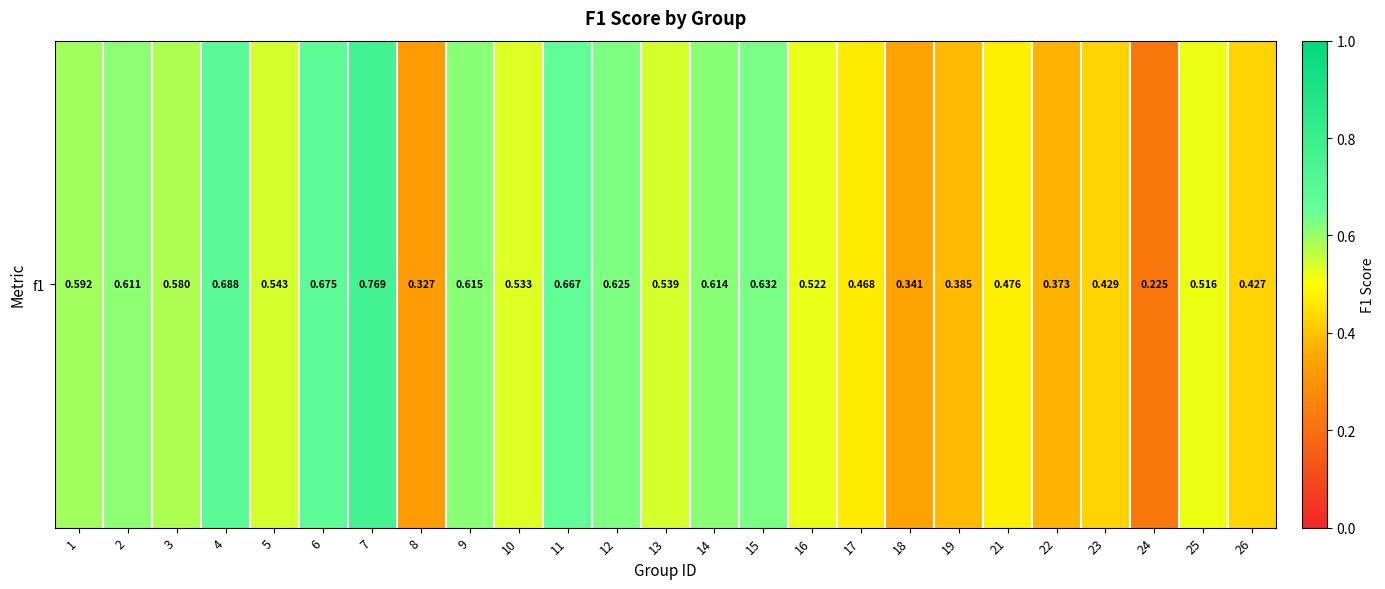

List the labels in order of value, largest first.

7, 4, 6, 11, 15, 12, 9, 14, 2, 1, 3, 5, 13, 10, 16, 25, 21, 17, 23, 26, 19, 22, 18, 8, 24